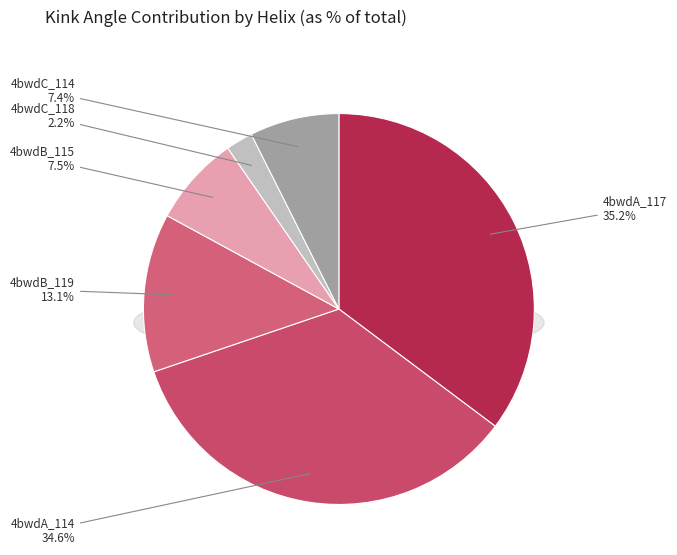

The 4bwdC_118 slice represents 16% of the pie. True or false?

False